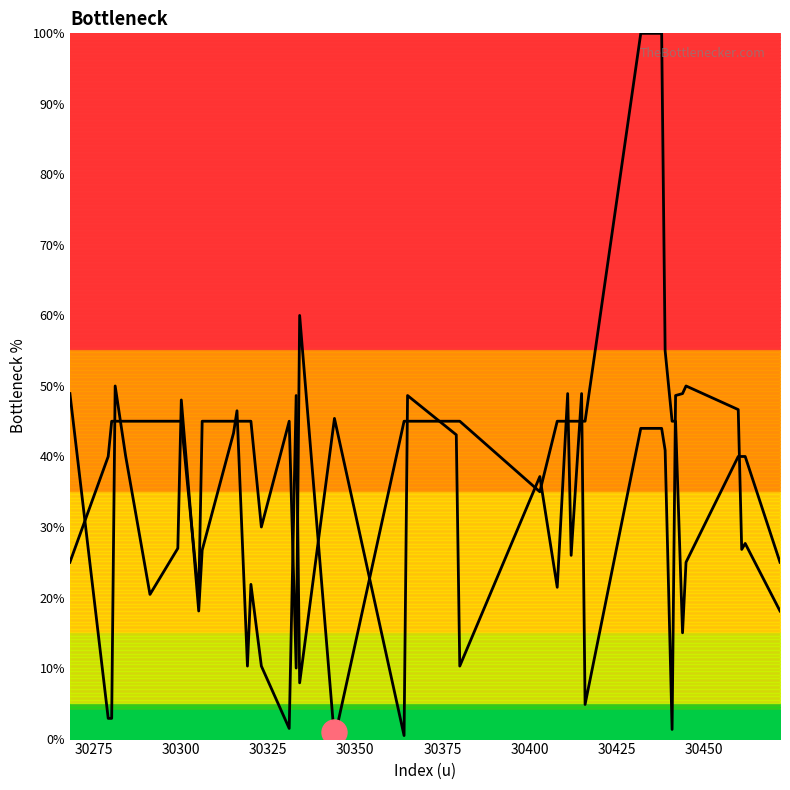

In Rising curve, how many points are lower than both neighbors (excluding endpoints)?

12